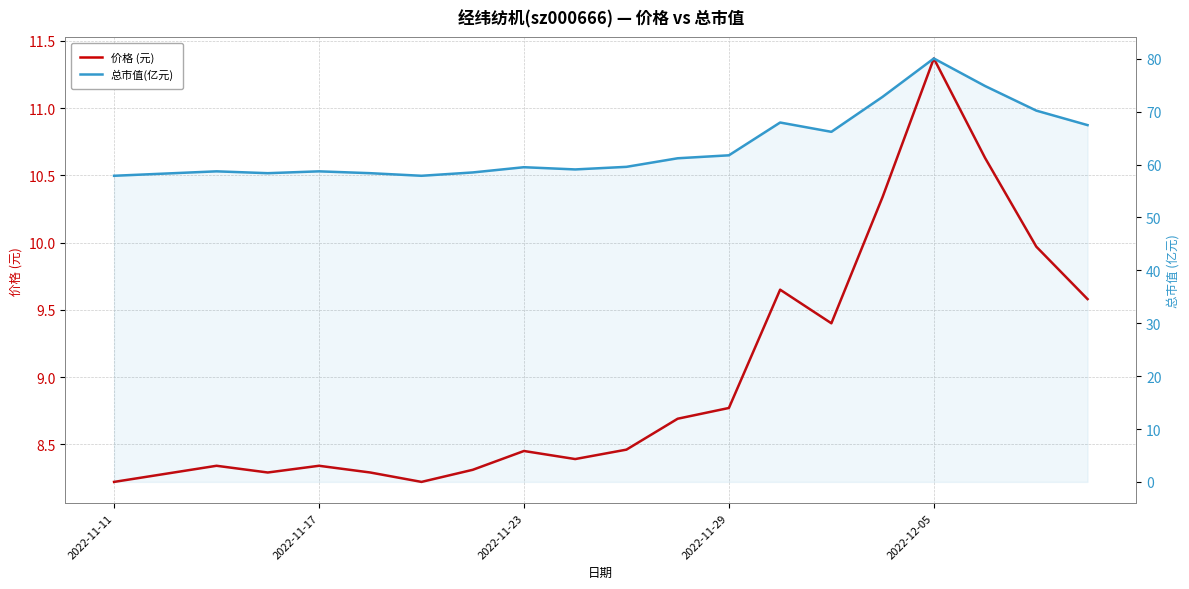

Which series changed the most between 2022-11-29 and 8?

总市值(亿元)